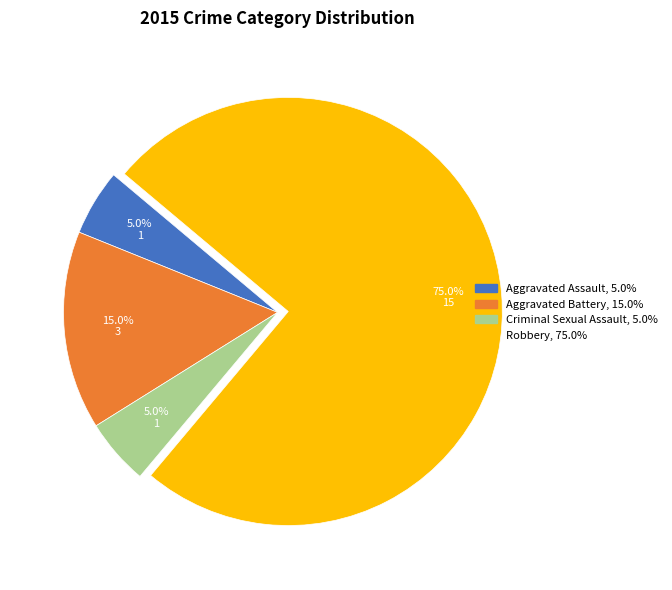

Is the sum of Robbery and Criminal Sexual Assault greater than half?

Yes